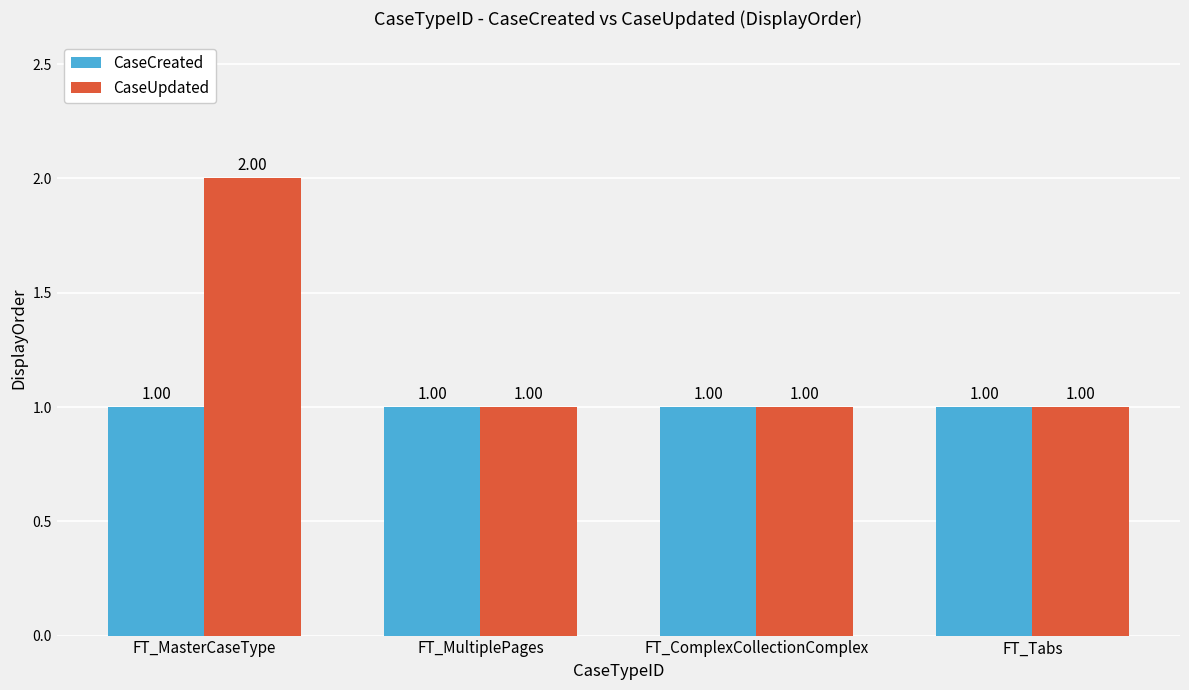

Which series has the largest total across all categories?

CaseUpdated